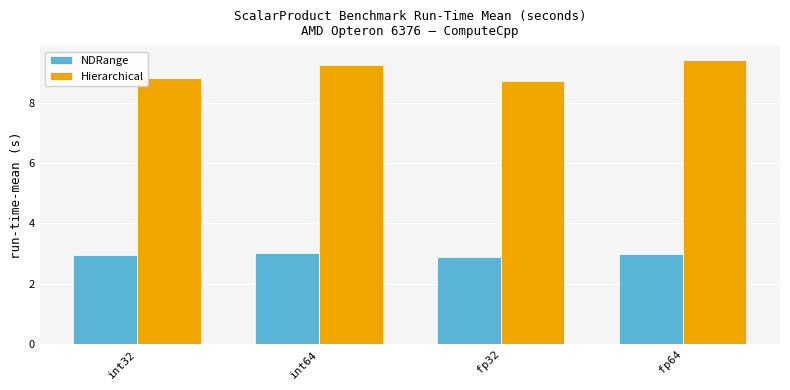

Which series has the widest spread of values?

Hierarchical